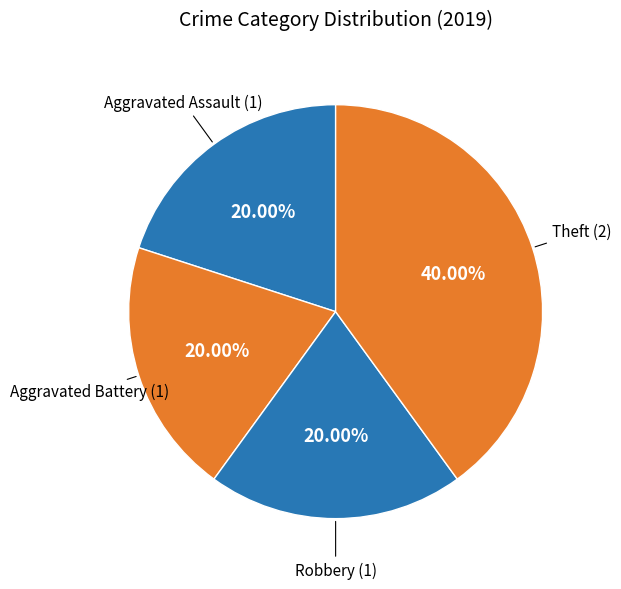

Count the number of slices in the pie.

4